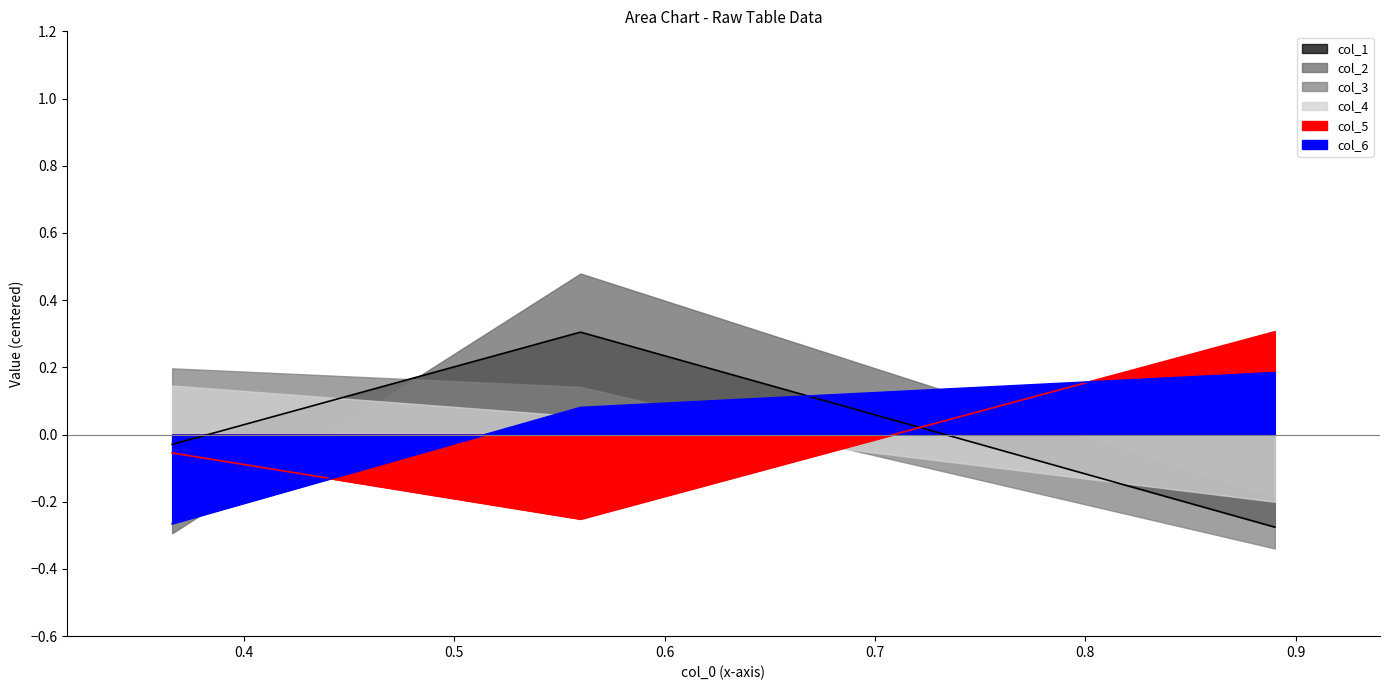

How many negative values does the col_6_line series have?

1